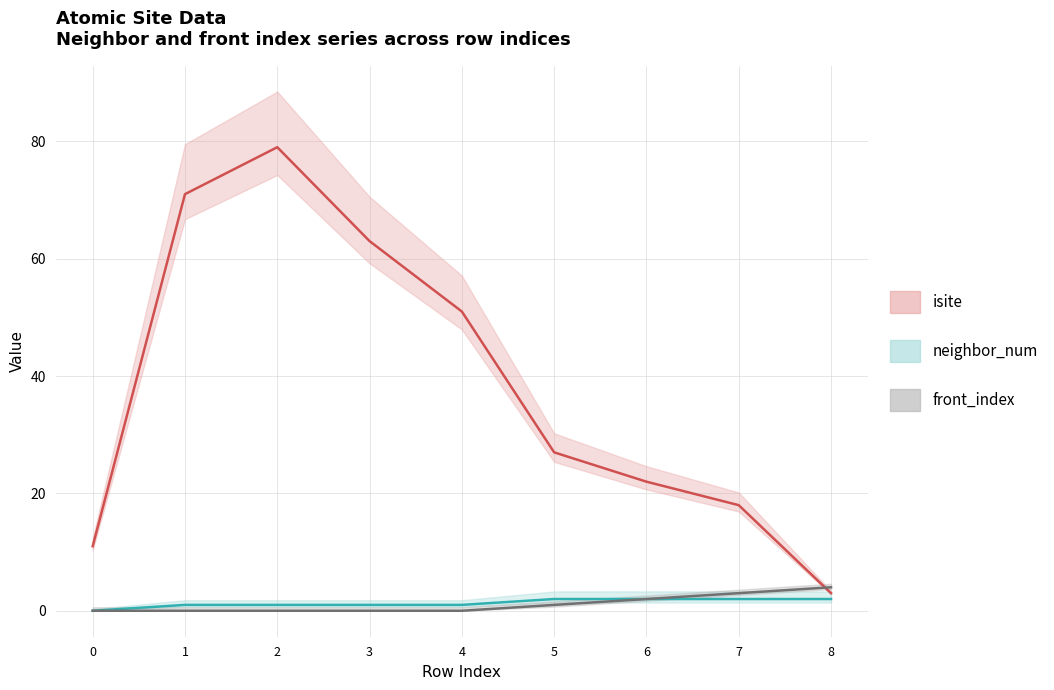

Reading right to left, list all the values displayed in this chart.

isite: 3	18	22	27	51	63	79	71	11
neighbor_num: 2	2	2	2	1	1	1	1	0
front_index: 4	3	2	1	0	0	0	0	0